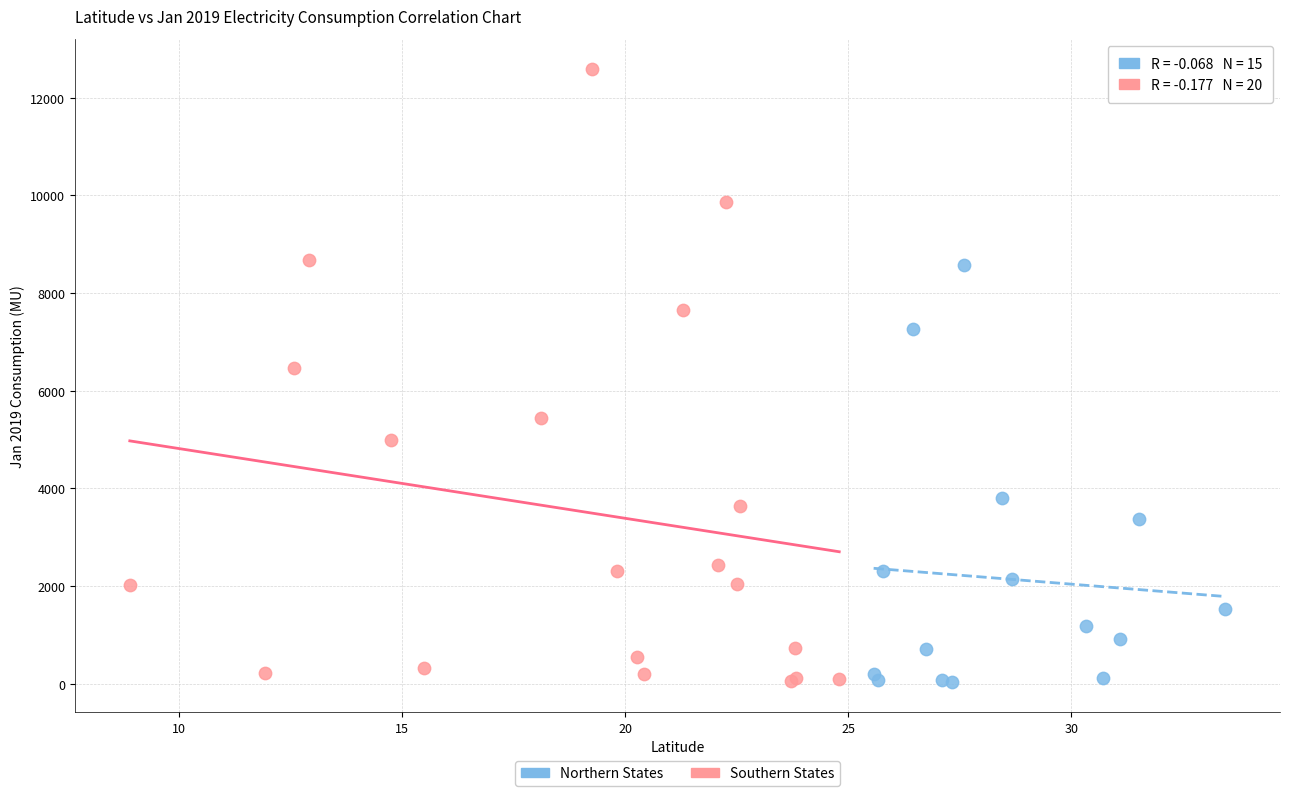

Which series has the largest Y range (max minus min)?

Southern States